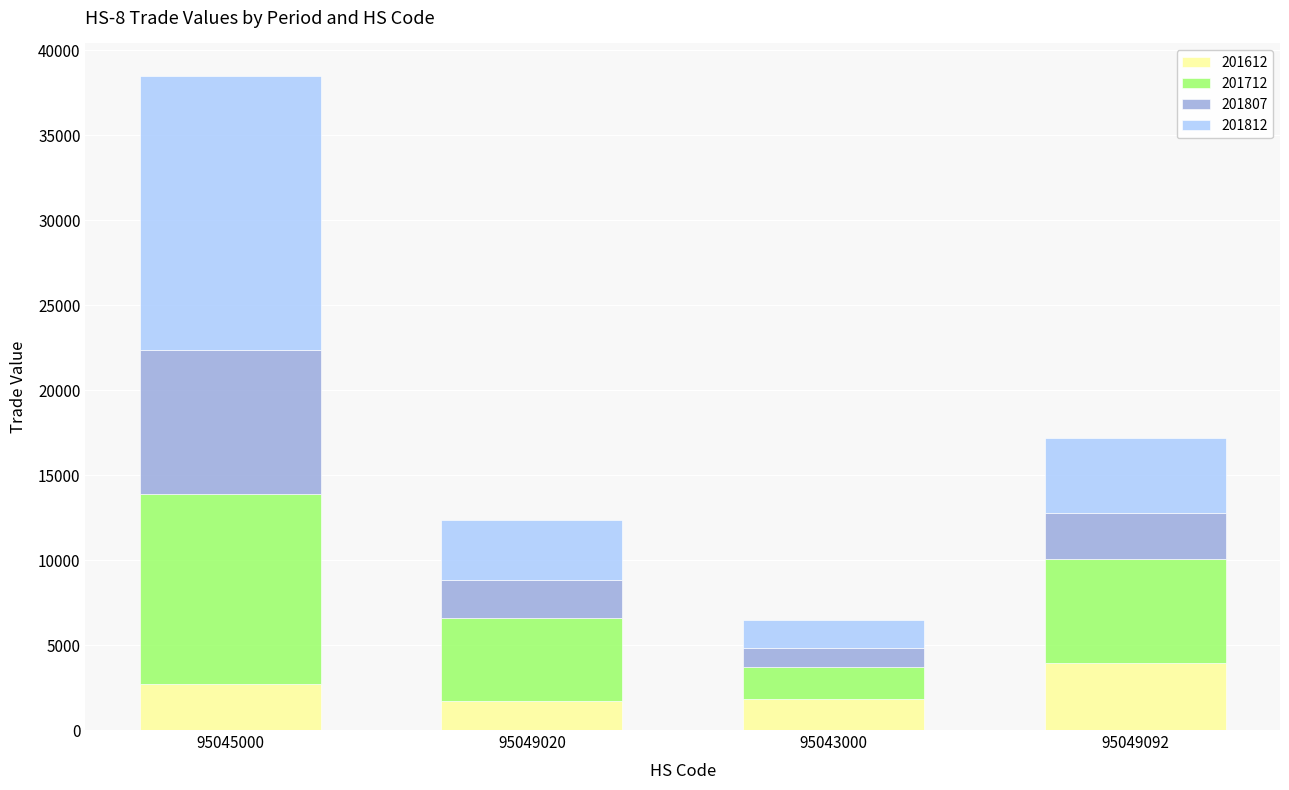

What is the total value across all series at 95043000?

6473.4